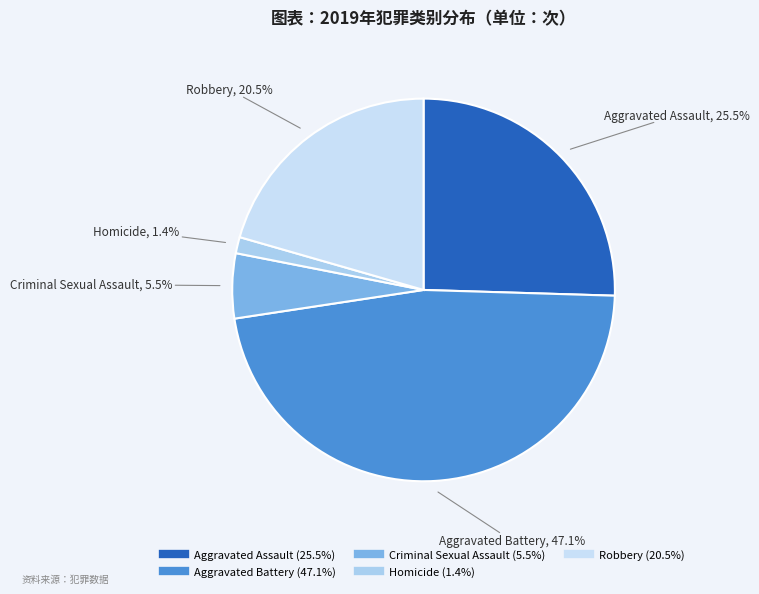

Which slice is the largest?

Aggravated Battery